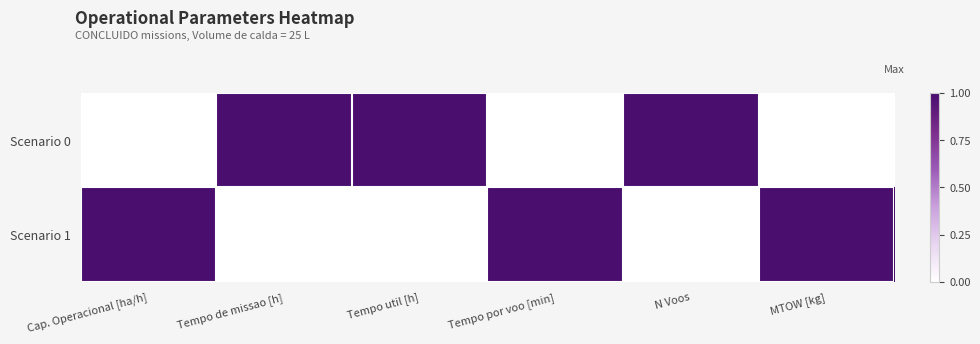

Reading left to right, transcribe all the data shown in this chart.

Scenario 0: Cap. Operacional [ha/h]=0	Tempo de missao [h]=1	Tempo util [h]=1	Tempo por voo [min]=0	N Voos=1	MTOW [kg]=0
Scenario 1: Cap. Operacional [ha/h]=1	Tempo de missao [h]=0	Tempo util [h]=0	Tempo por voo [min]=1	N Voos=0	MTOW [kg]=1